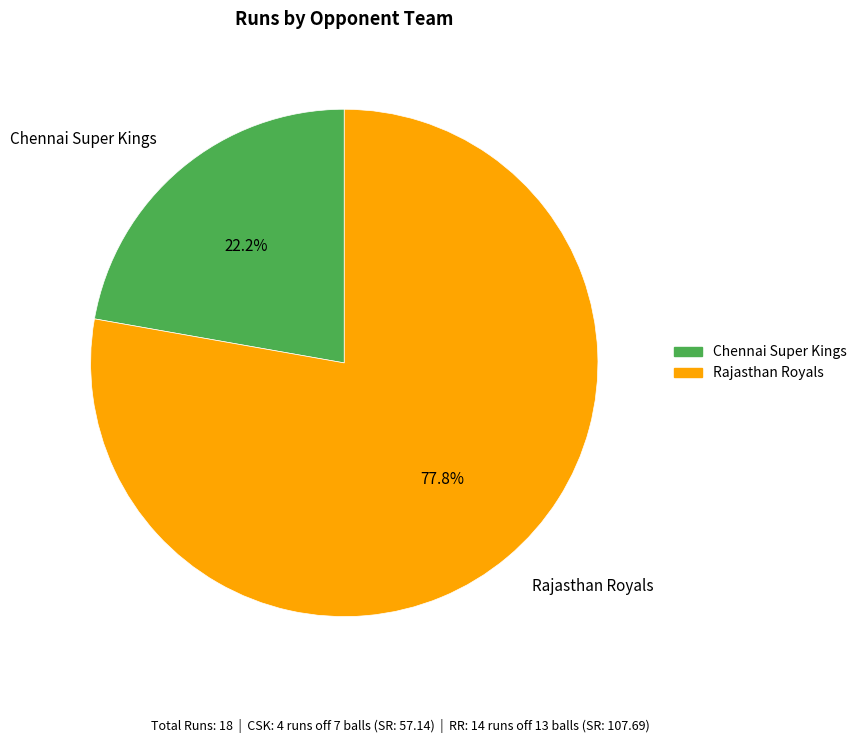

What is the ratio of the value at Chennai Super Kings to the value at Rajasthan Royals?

0.3